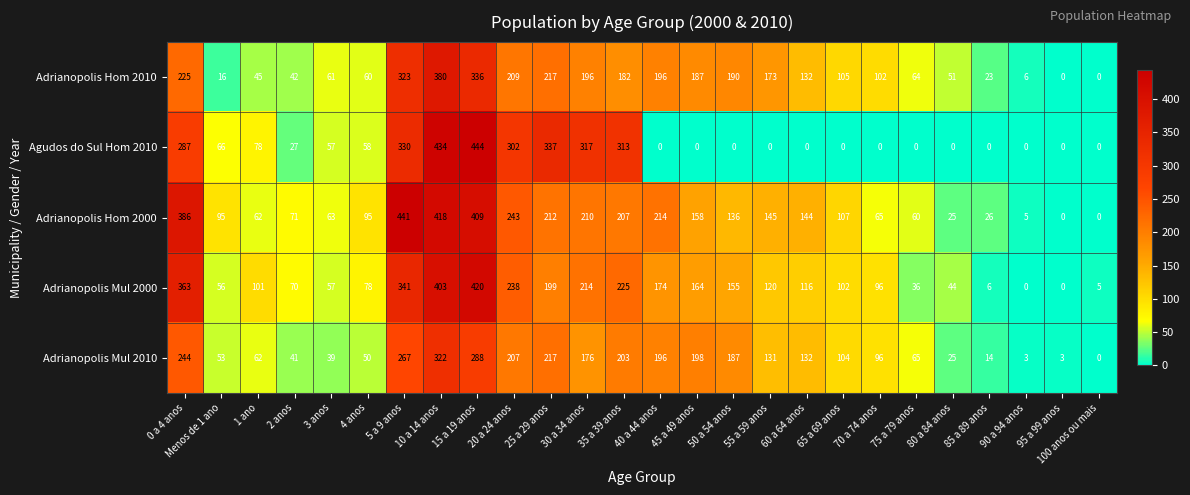

Count the number of data series in this chart.

5